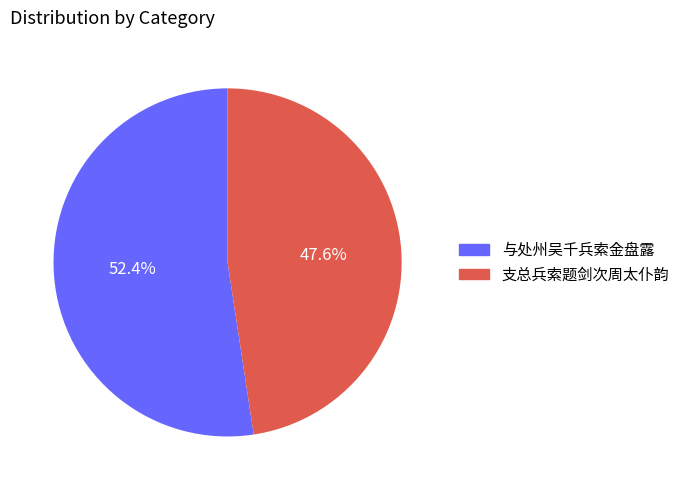

Does any single category account for the majority?

Yes